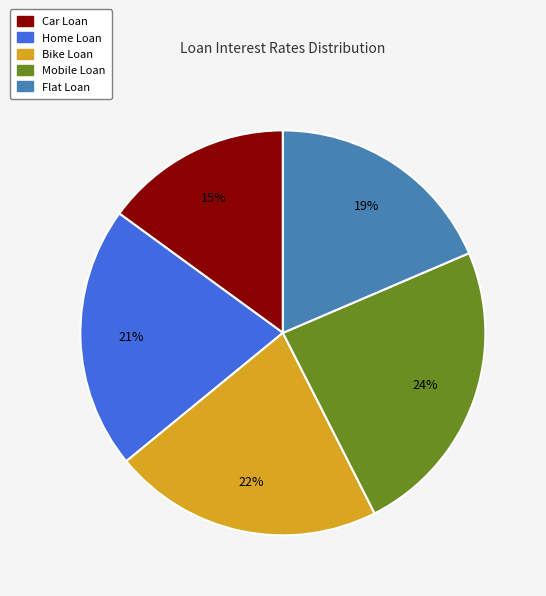

What is the smallest slice in the pie chart?

Car Loan